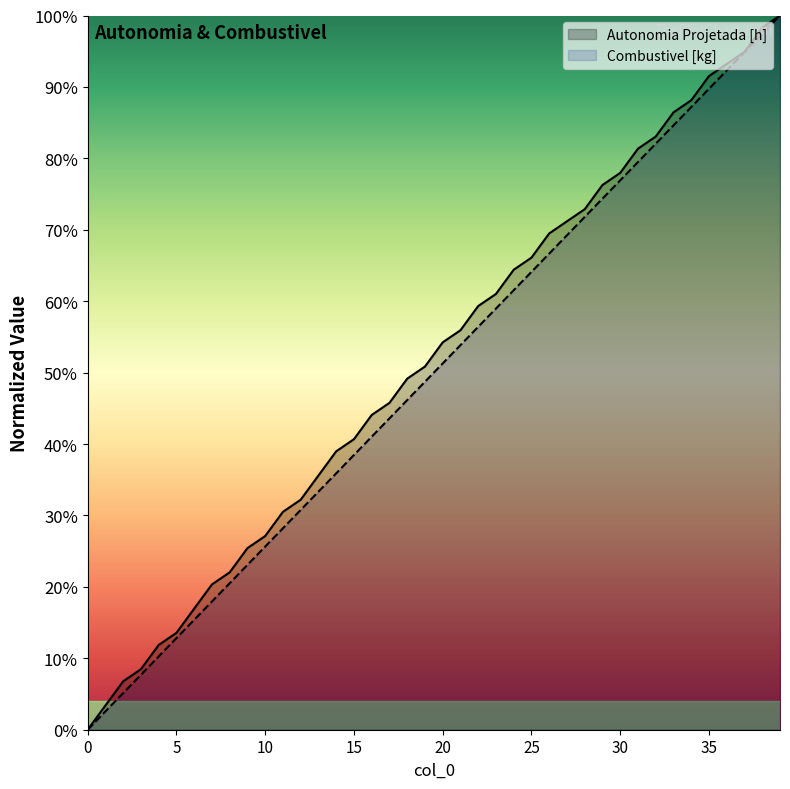

Reading right to left, list all the values displayed in this chart.

Autonomia Projetada [h]: 39=1.0	38=1.0	37=0.9	36=0.9	35=0.9	34=0.9	33=0.9	32=0.8	31=0.8	30=0.8	29=0.8	28=0.7	27=0.7	26=0.7	25=0.7	24=0.6	23=0.6	22=0.6	21=0.6	20=0.5	19=0.5	18=0.5	17=0.5	16=0.4	15=0.4	14=0.4	13=0.4	12=0.3	11=0.3	10=0.3	9=0.3	8=0.2	7=0.2	6=0.2	5=0.1	4=0.1	3=0.1	2=0.1	1=0.0	0=0.0
Combustivel [kg]: 39=1.0	38=1.0	37=0.9	36=0.9	35=0.9	34=0.9	33=0.8	32=0.8	31=0.8	30=0.8	29=0.7	28=0.7	27=0.7	26=0.7	25=0.6	24=0.6	23=0.6	22=0.6	21=0.5	20=0.5	19=0.5	18=0.5	17=0.4	16=0.4	15=0.4	14=0.4	13=0.3	12=0.3	11=0.3	10=0.3	9=0.2	8=0.2	7=0.2	6=0.2	5=0.1	4=0.1	3=0.1	2=0.1	1=0.0	0=0.0